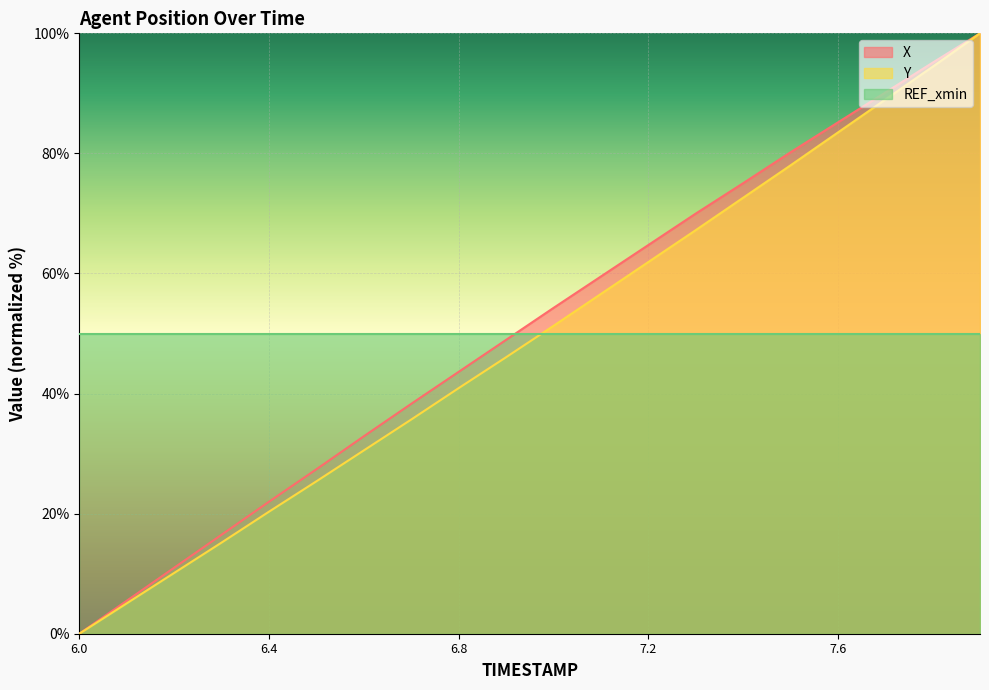

At which category is the sum across all series the highest?

7.9